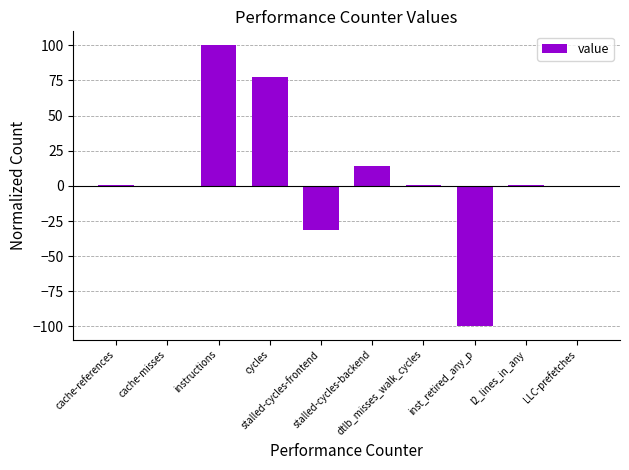

What is the sum of all values?

61.7